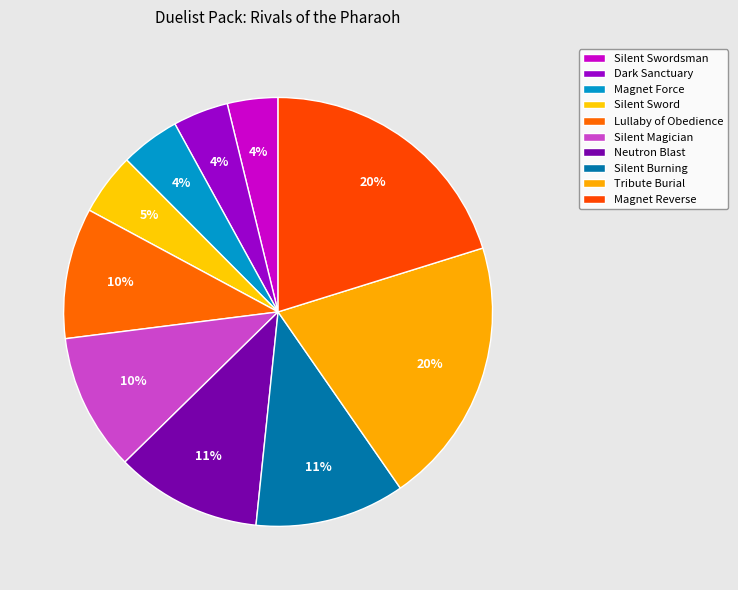

What percentage is the Silent Burning slice, to the nearest percent?

11%